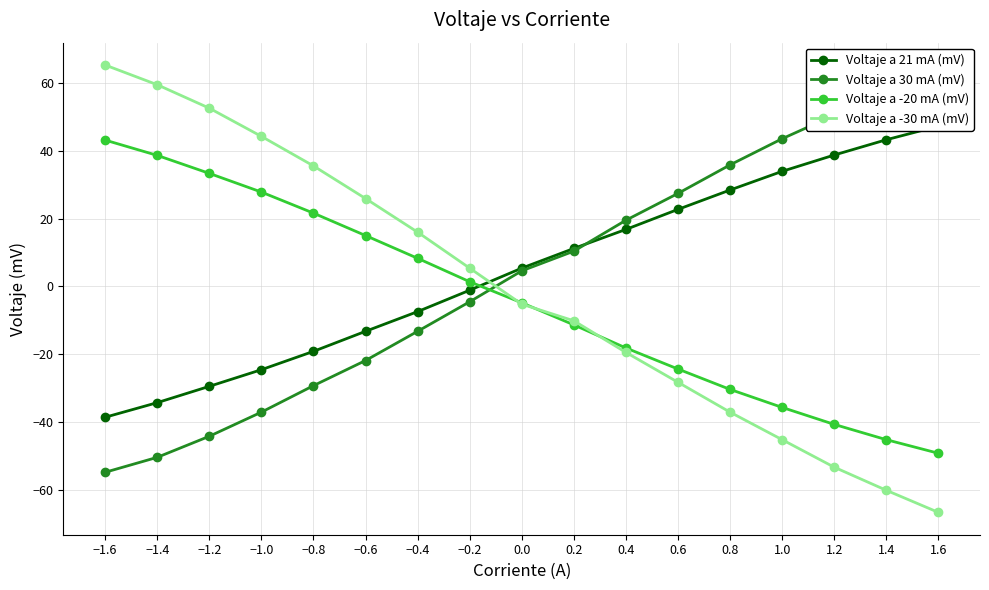

How many lines are shown in the chart?

4